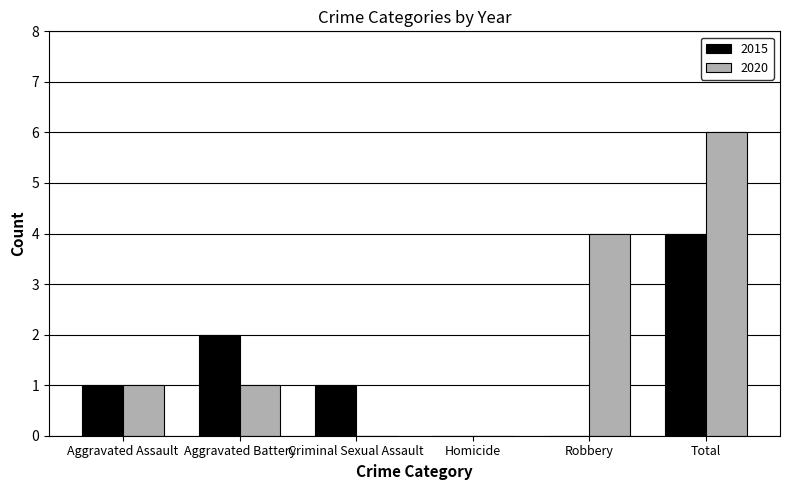

True or false: 2015 has a value of 2 at Aggravated Assault.

False